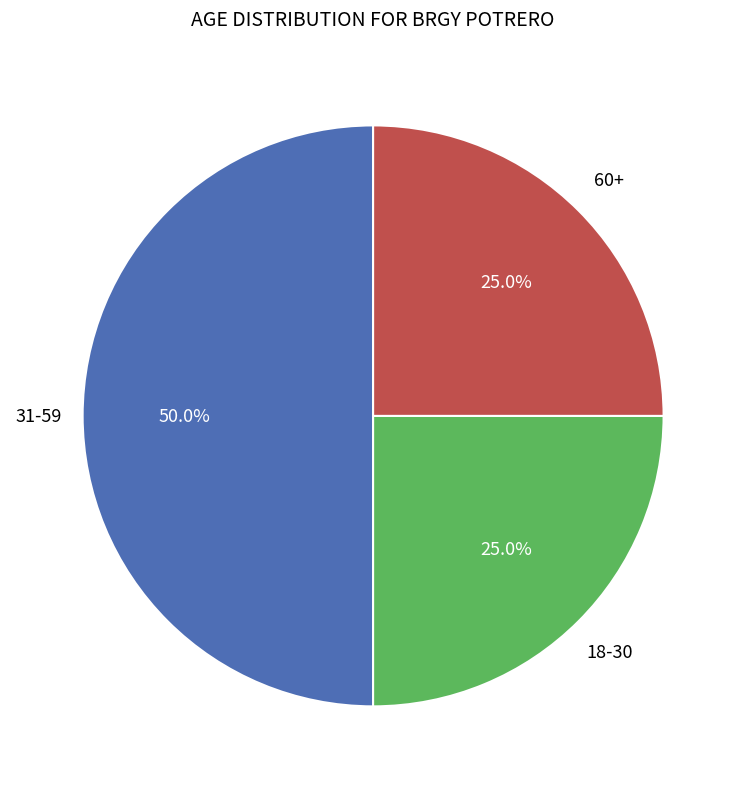

How many slices are in this pie chart?

3